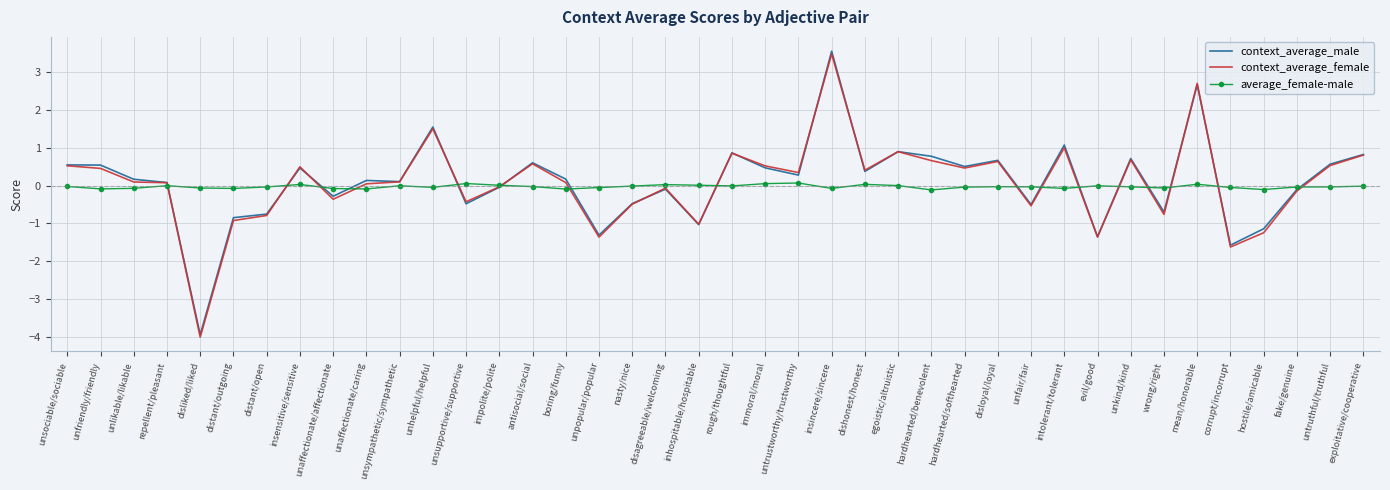

True or false: context_average_female has a value of 0.9 at rough/thoughtful.

True